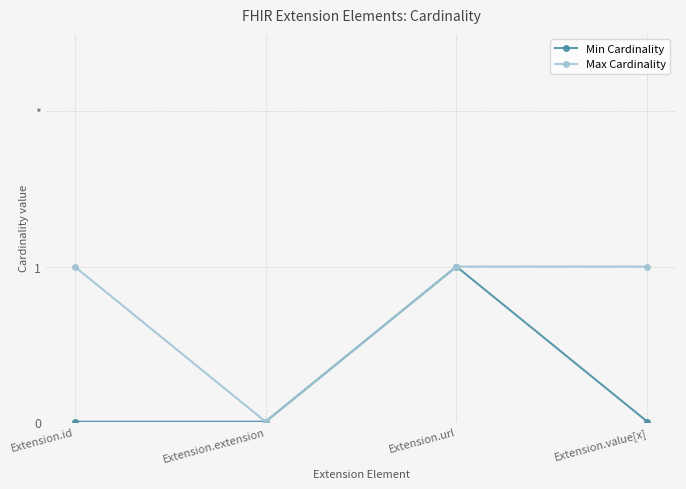

True or false: Max Cardinality and Min Cardinality intersect in this chart.

False